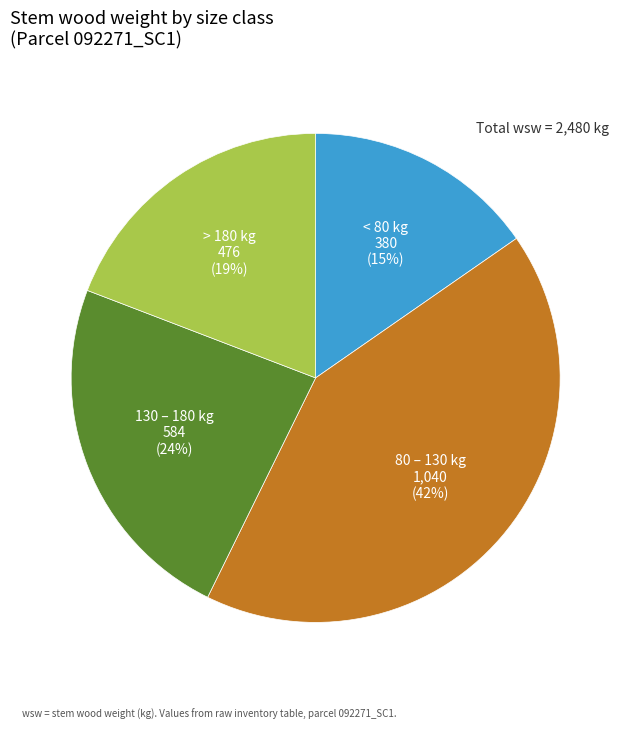

How many segments does this pie chart have?

4